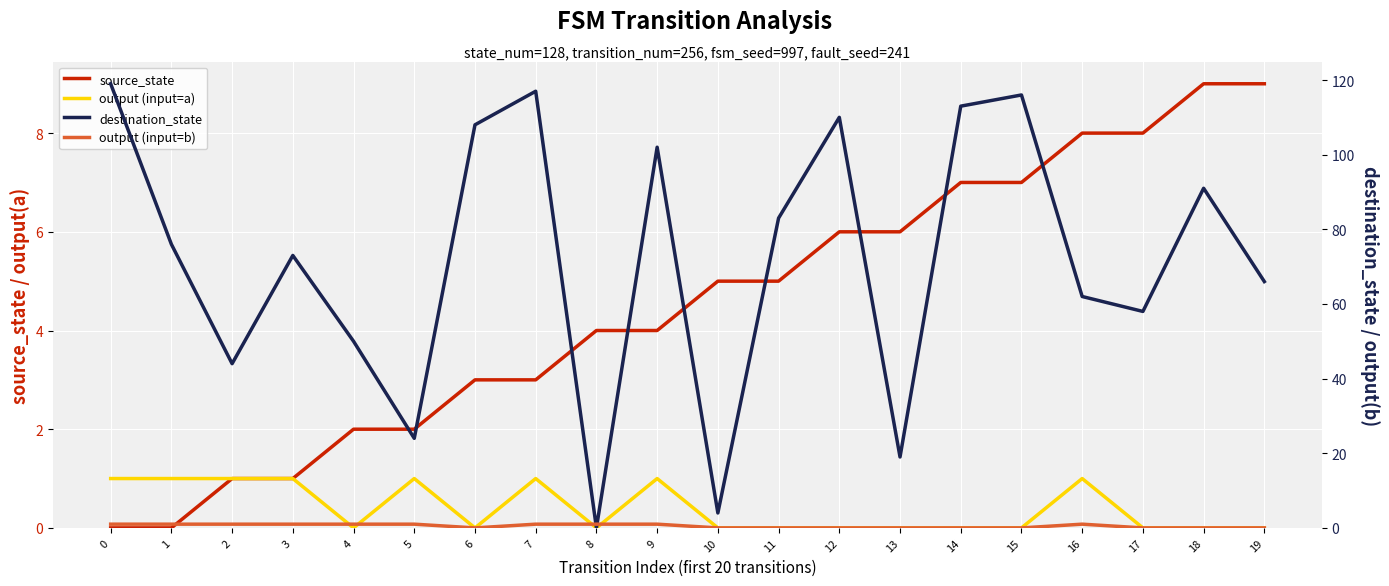

Rank the series at 9 from lowest to highest value.

output (input=a), output (input=b), source_state, destination_state